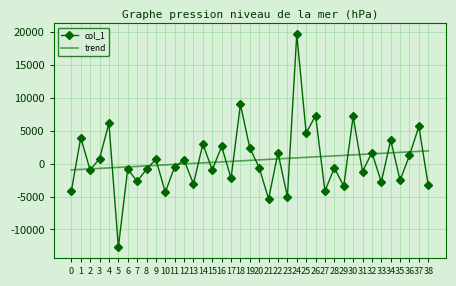

Which series has the largest range (max minus min)?

col_1